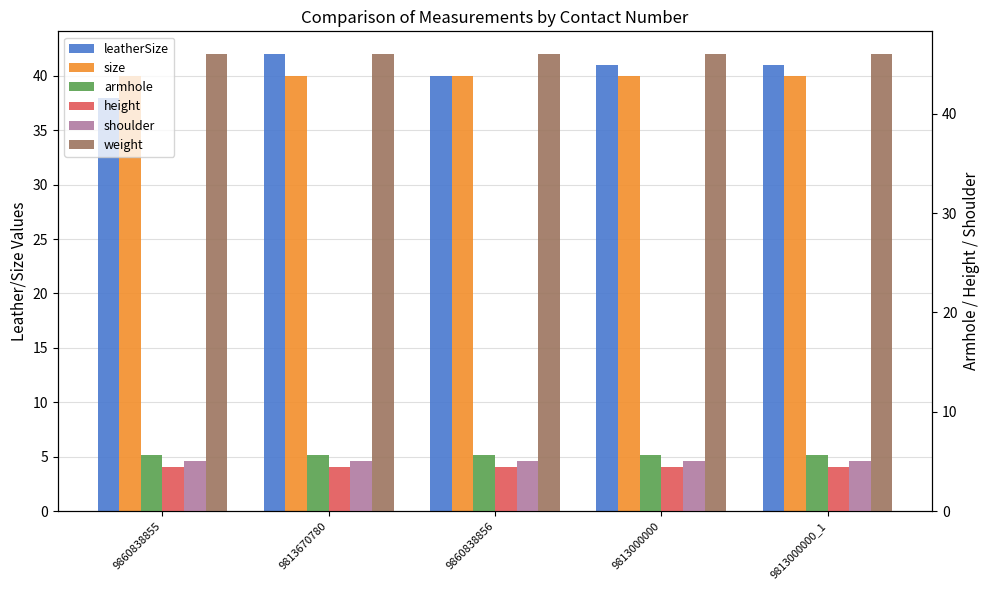

True or false: leatherSize has a value of 42.0 at 9813670780.

True